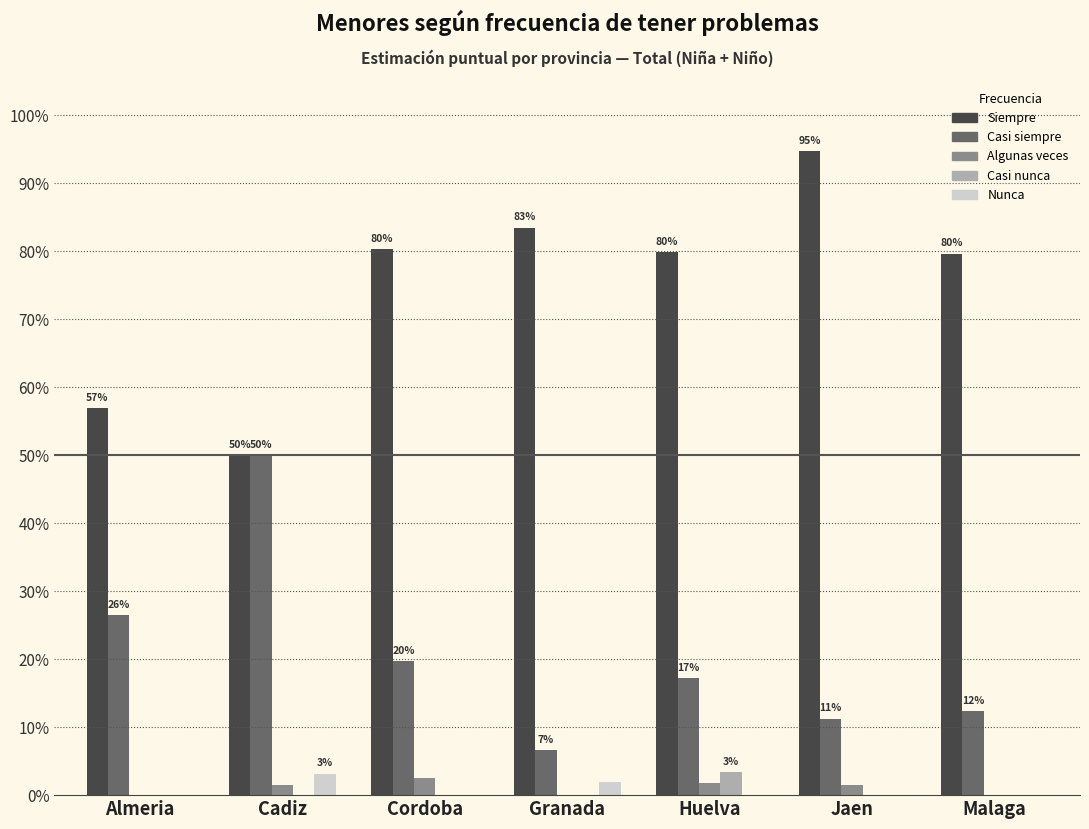

The Casi nunca series shows 0.0 at Almeria. True or false?

True